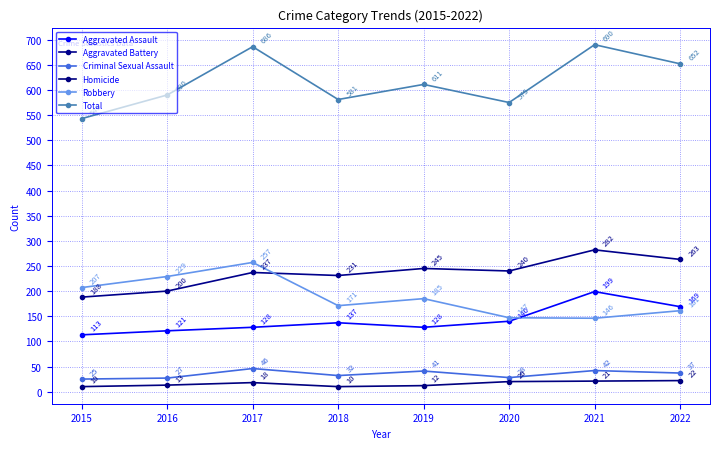

In Robbery, how many points are higher than both neighbors (excluding endpoints)?

2